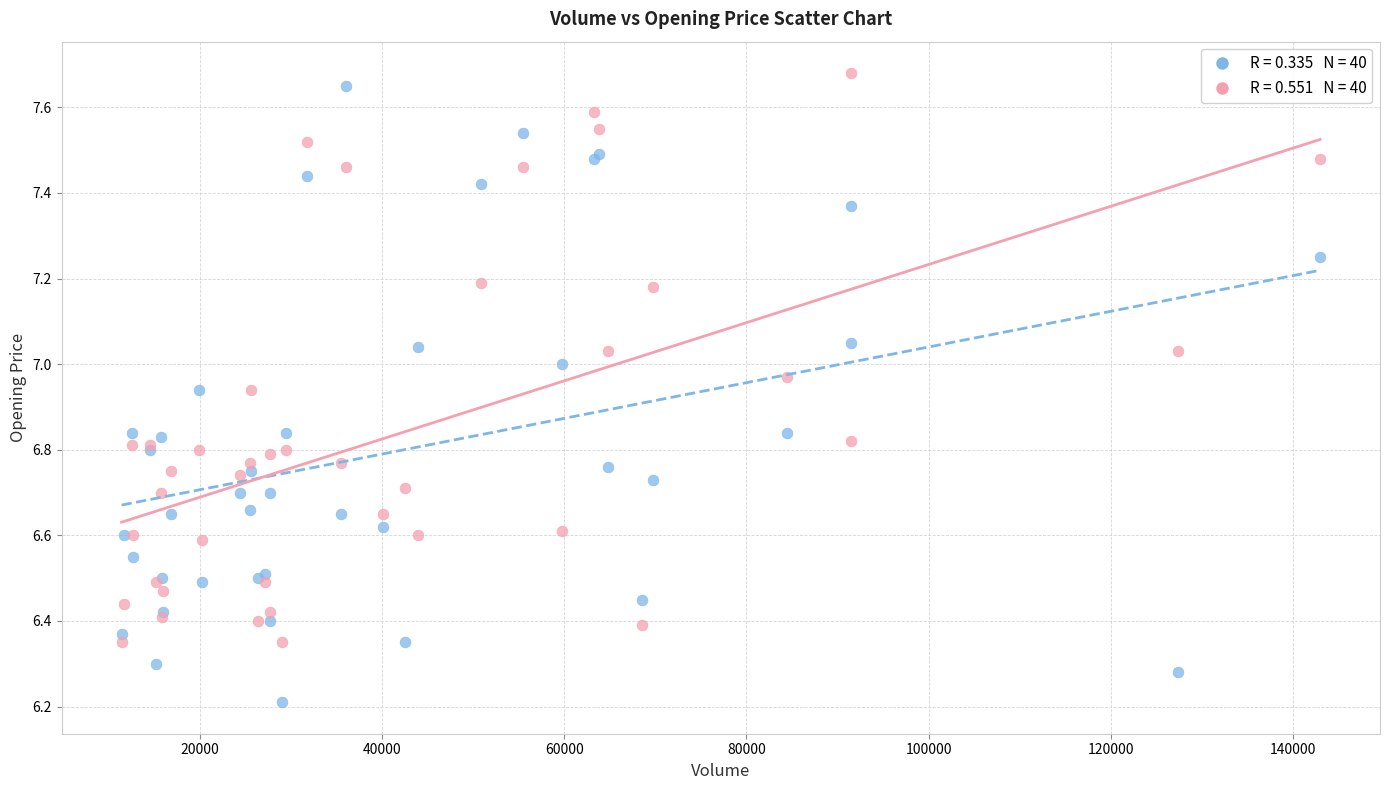

Across all series, what Y value is closest to 6?

6.2